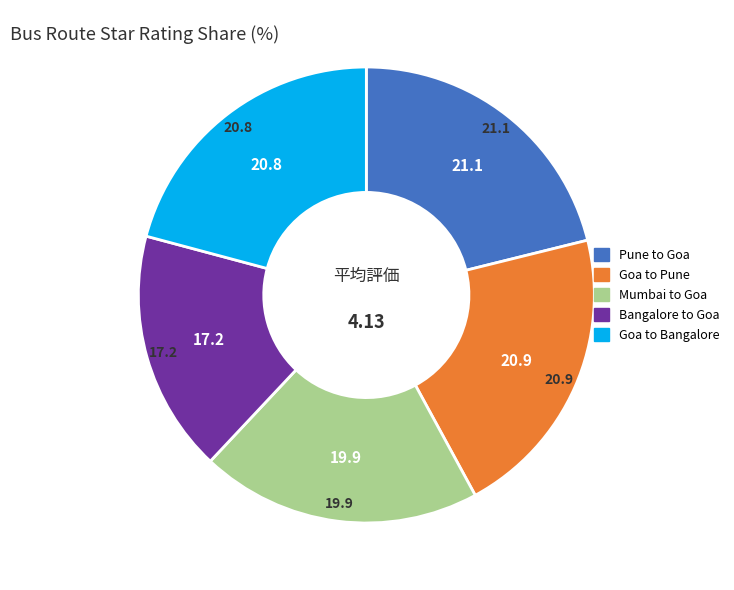

What is the ratio of the value at Pune to Goa to the value at Goa to Bangalore?

1.0